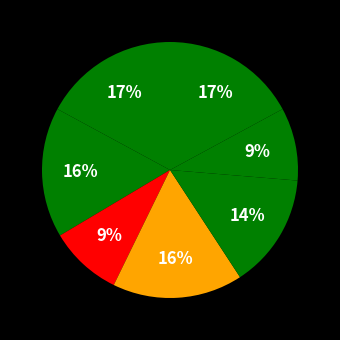

How many slices are in this pie chart?

7